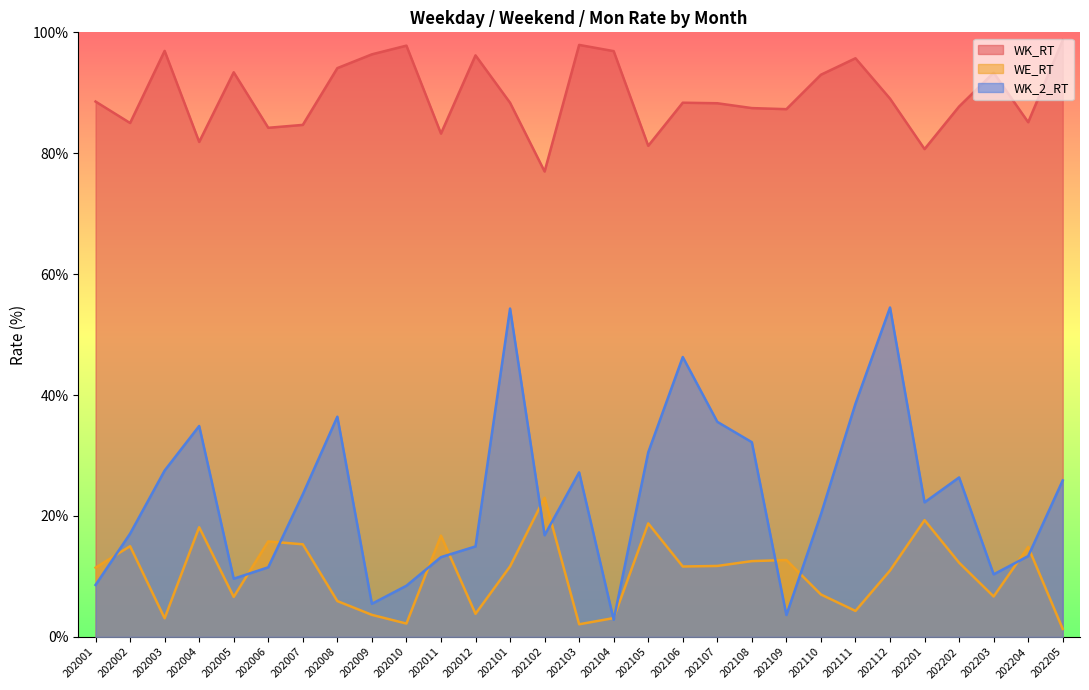

What are all the series names shown in the legend?

WK_RT, WE_RT, WK_2_RT